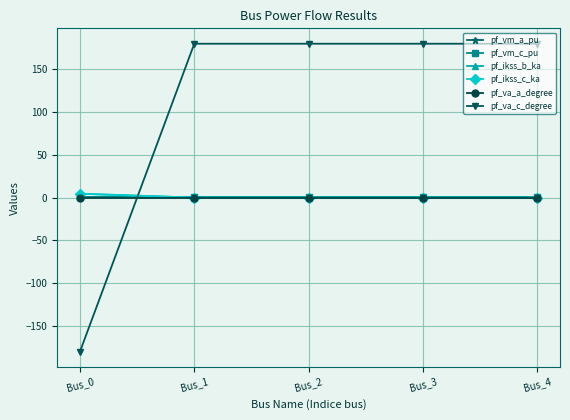

Is this an area chart (filled region under the line)?

No